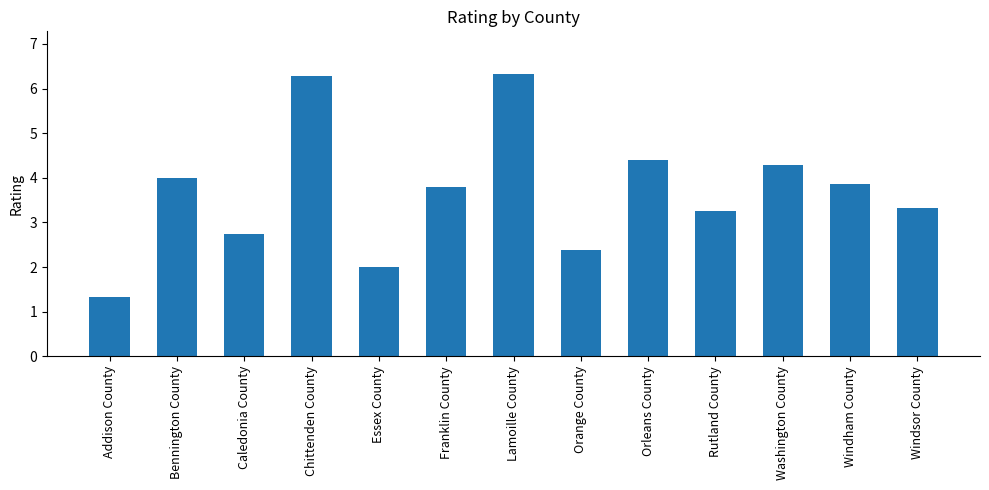

True or false: the data shows 5.2 at Franklin County.

False